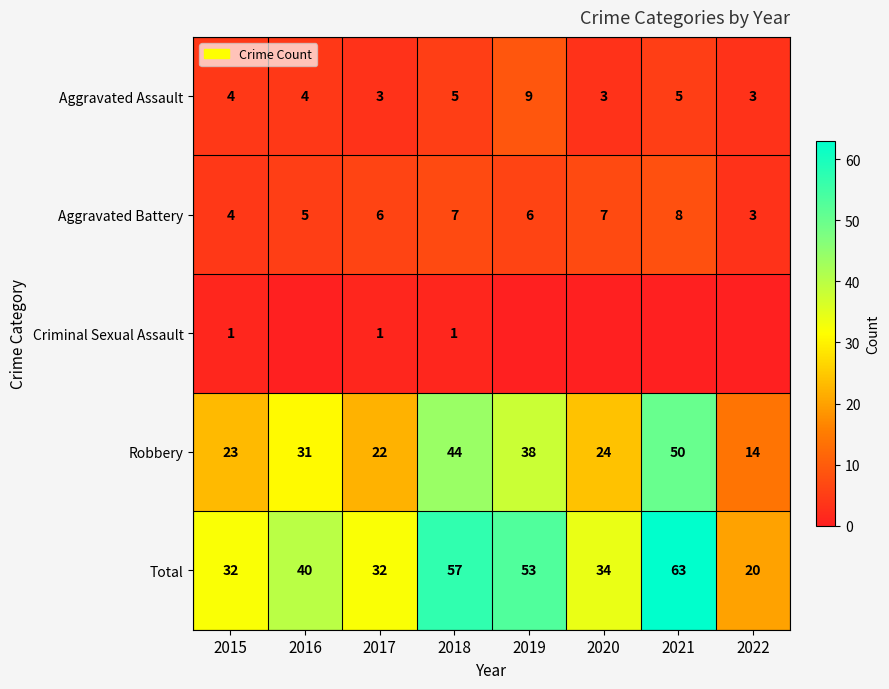

Which has a higher value, 2017 or 2020?

2017